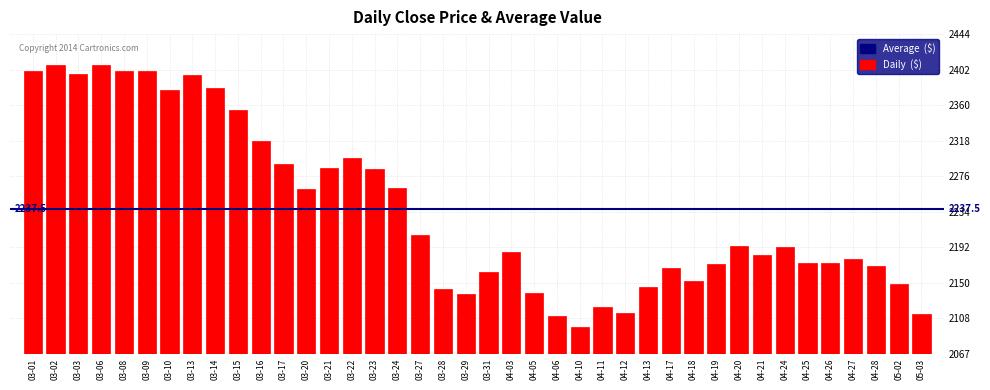

What is the minimum value shown in the chart?

2098.0